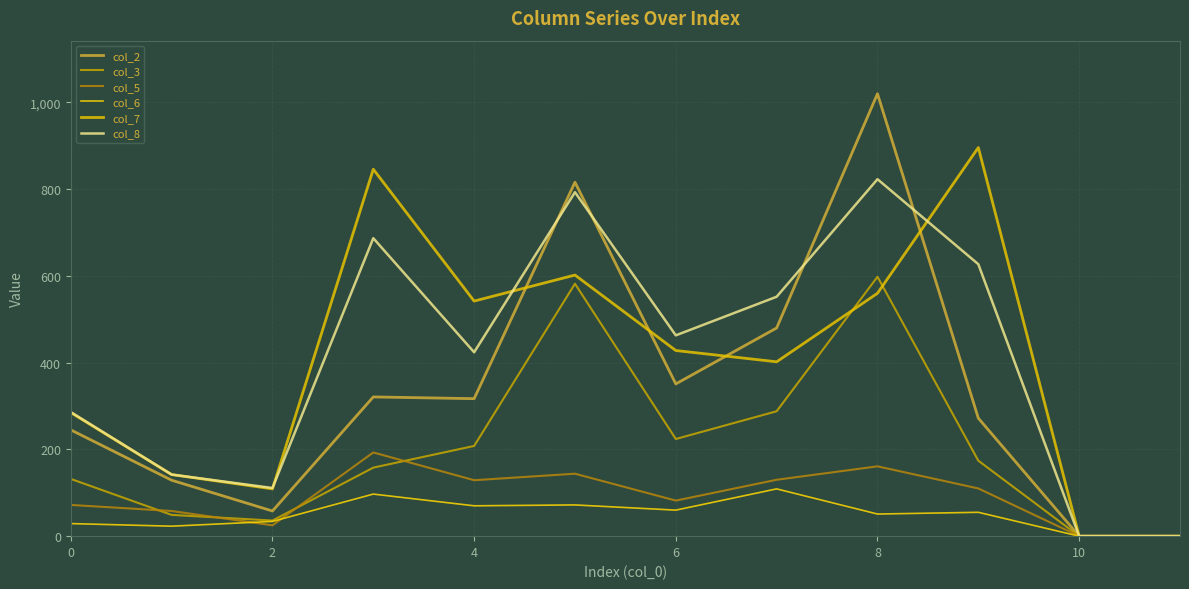

How many lines are shown in the chart?

6